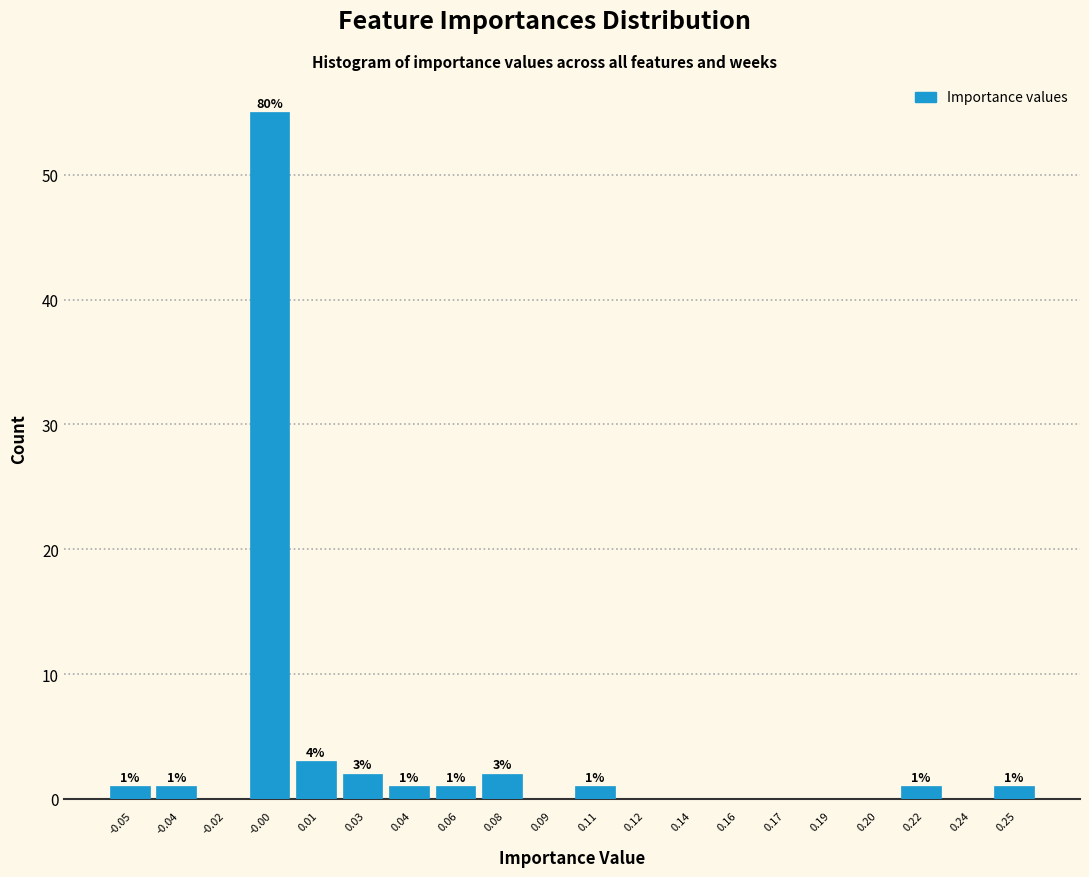

Reading left to right, transcribe all the data shown in this chart.

-0.05=1	-0.04=1	-0.02=0	-0.00=55	0.01=3	0.03=2	0.04=1	0.06=1	0.08=2	0.09=0	0.11=1	0.12=0	0.14=0	0.16=0	0.17=0	0.19=0	0.20=0	0.22=1	0.24=0	0.25=1